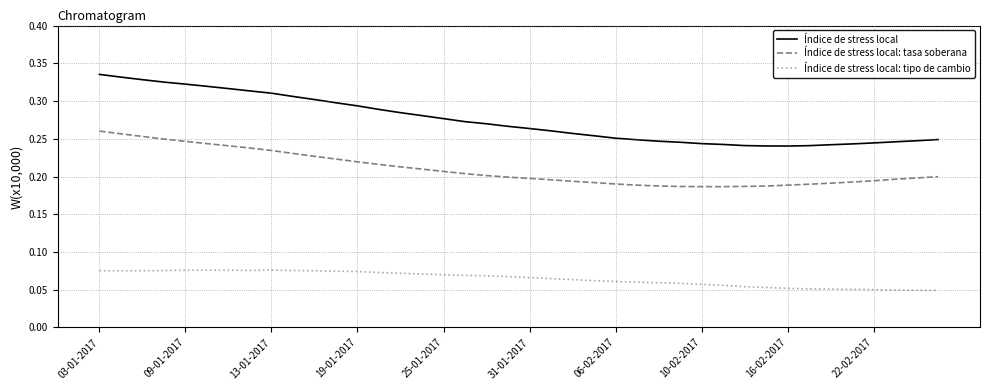

True or false: Índice de stress local: tipo de cambio and Índice de stress local cross at least once.

False